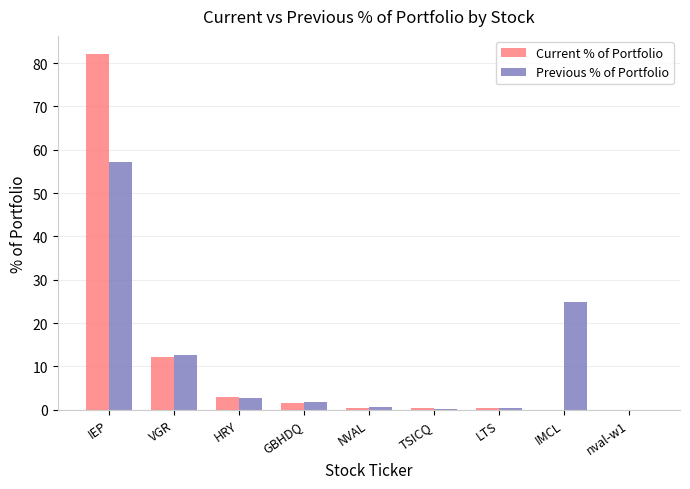

Is the value of Previous % of Portfolio at VGR greater than the value of Current % of Portfolio at IMCL?

Yes